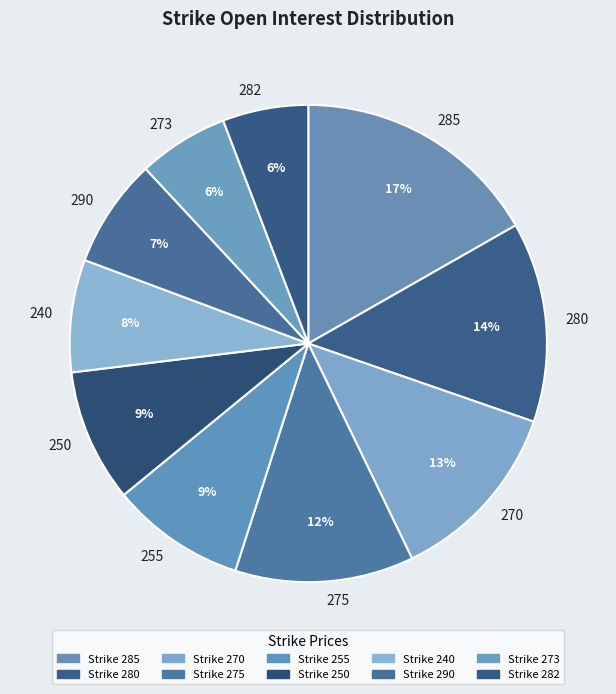

Does 240 account for over 50% of the chart?

No